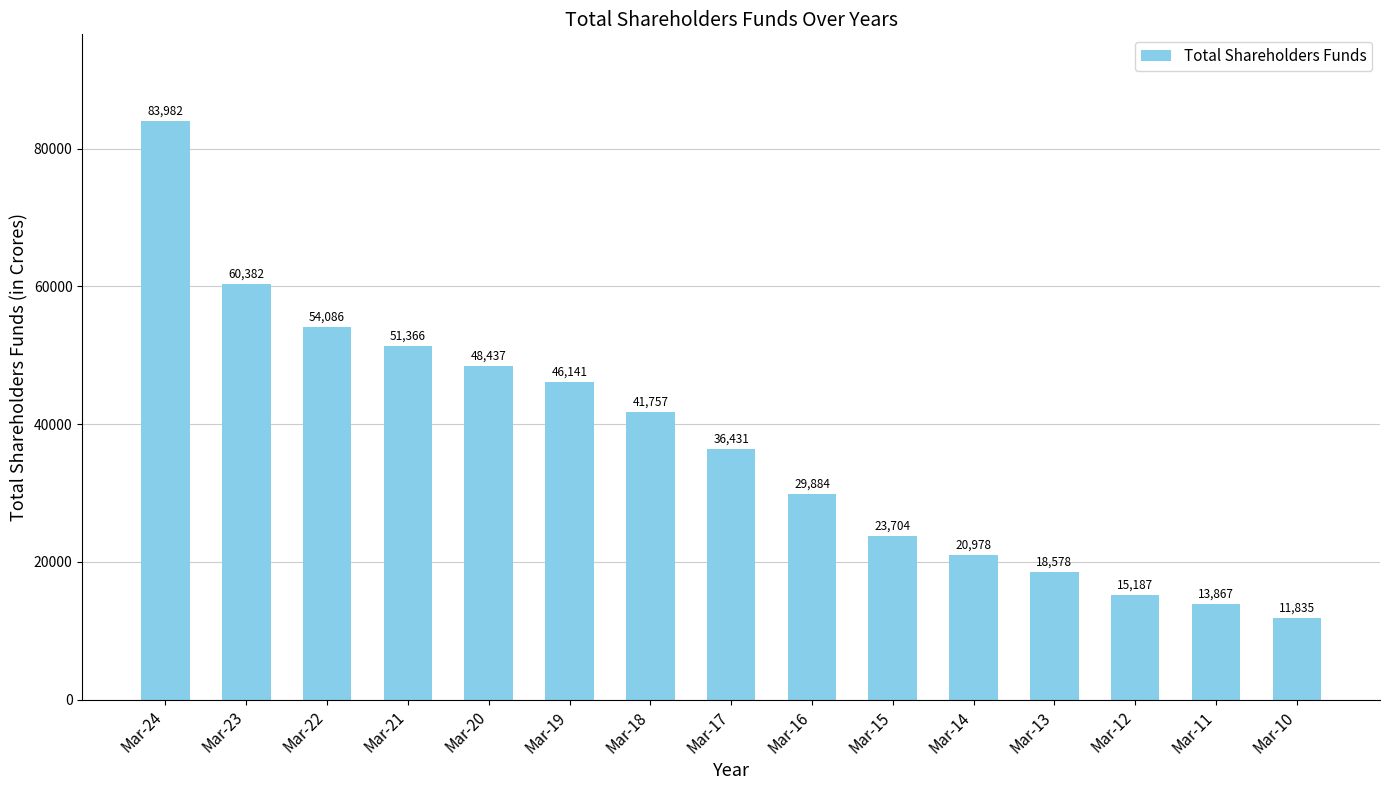

The value at Mar-19 is 46141.5. True or false?

True